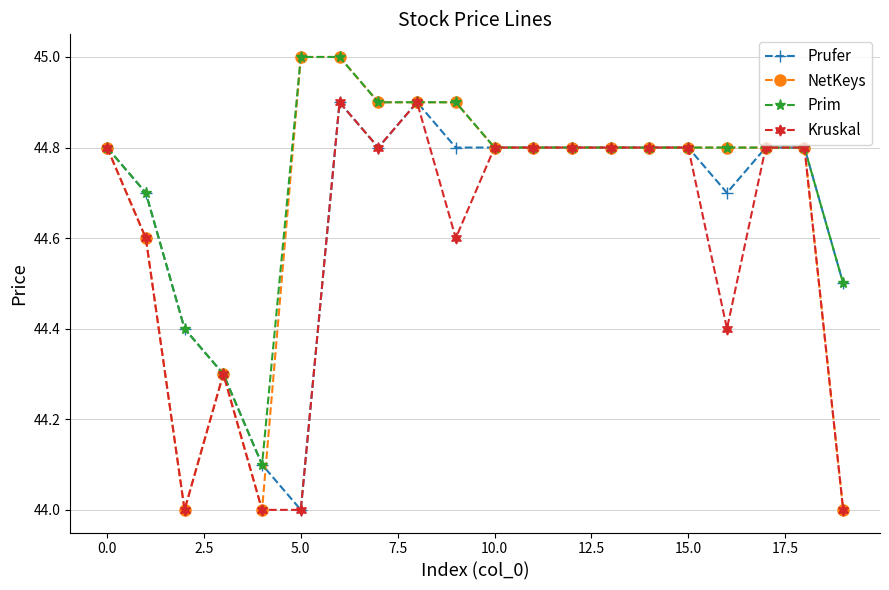

Which series has the largest total across all categories?

Prim